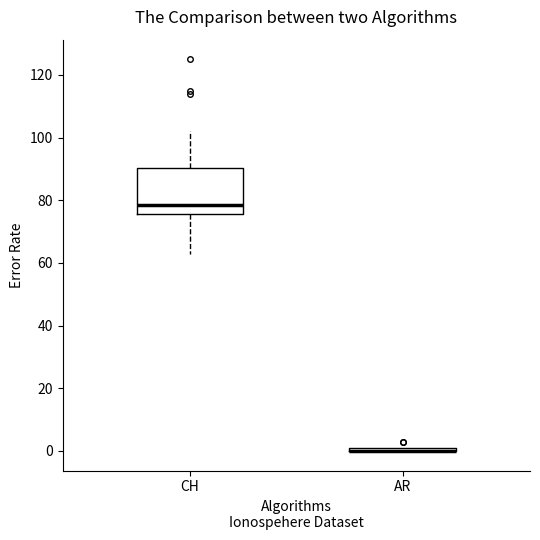

Where is the upper edge of the box for AR on the y-axis? The values are not printed on the chart, so give them approximately, as read against the axis.

2